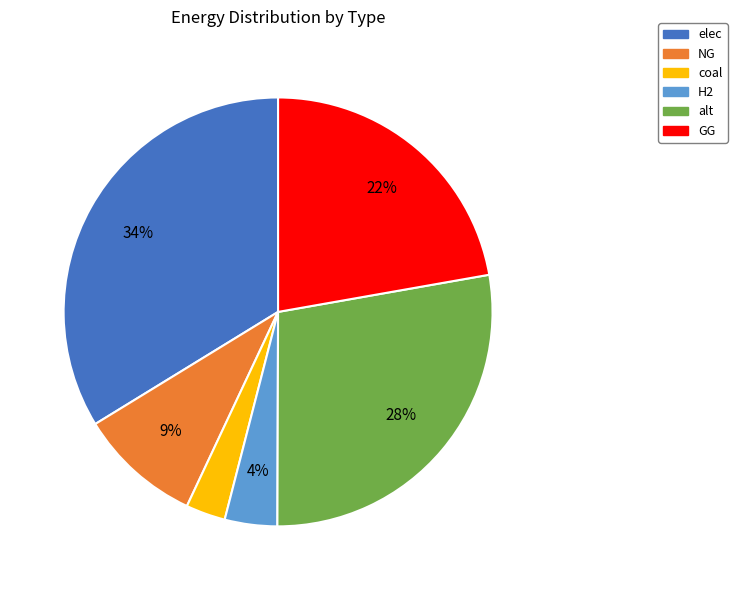

What is the largest slice in the pie chart?

elec